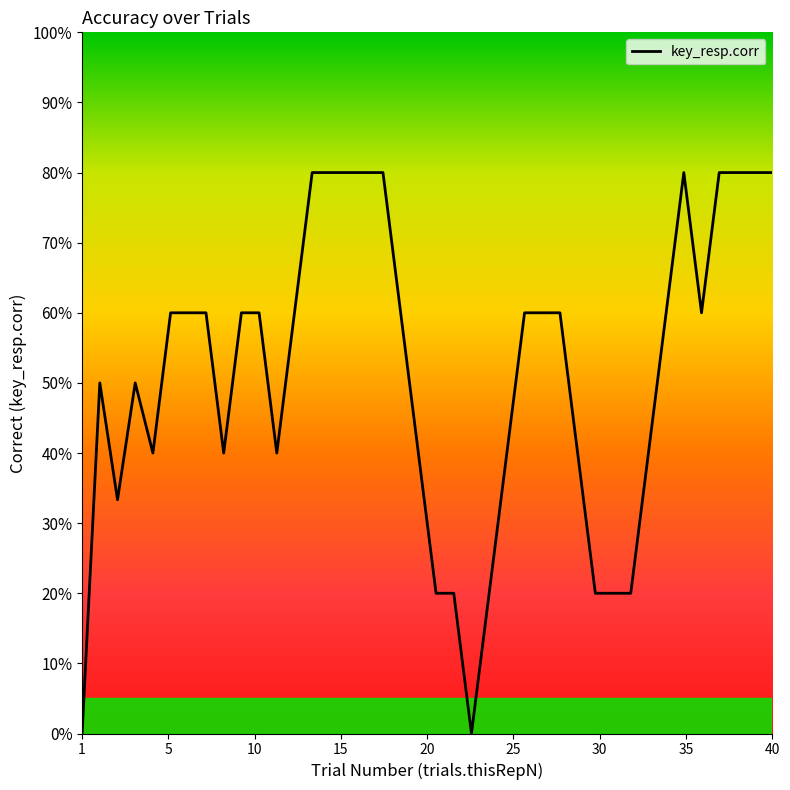

Is this an area chart (filled region under the line)?

No